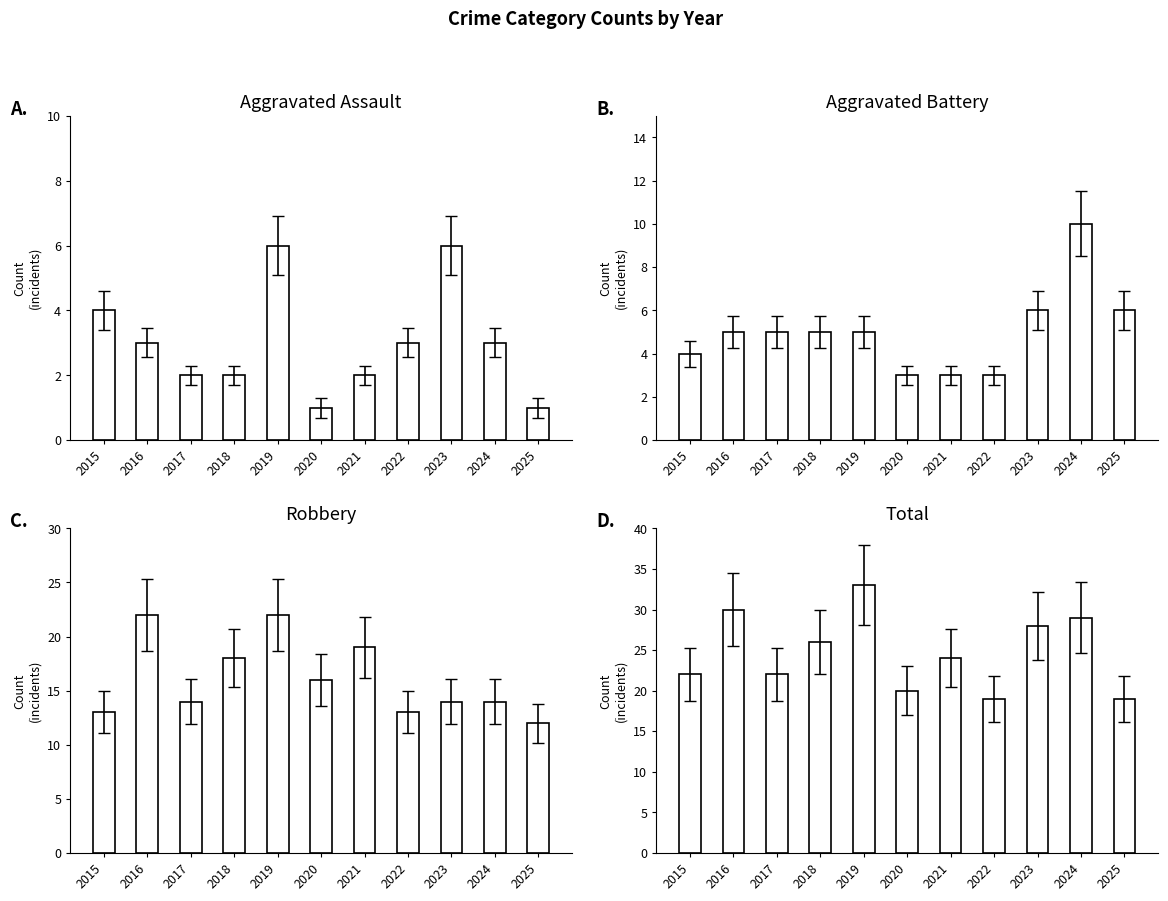

Rank the series by their maximum value, from lowest to highest.

Aggravated Assault, Aggravated Battery, Robbery, Total